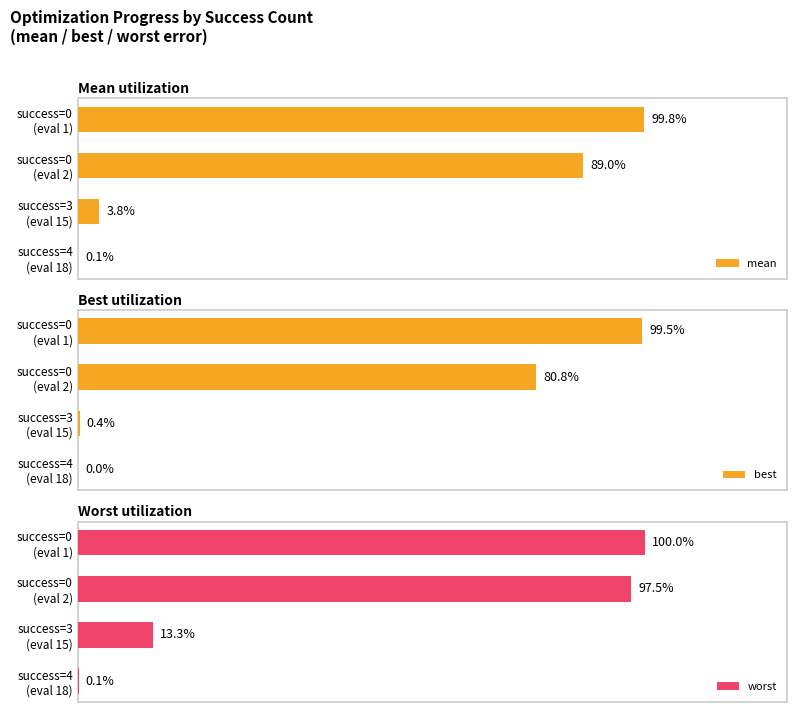

Which series has the widest spread of values?

worst